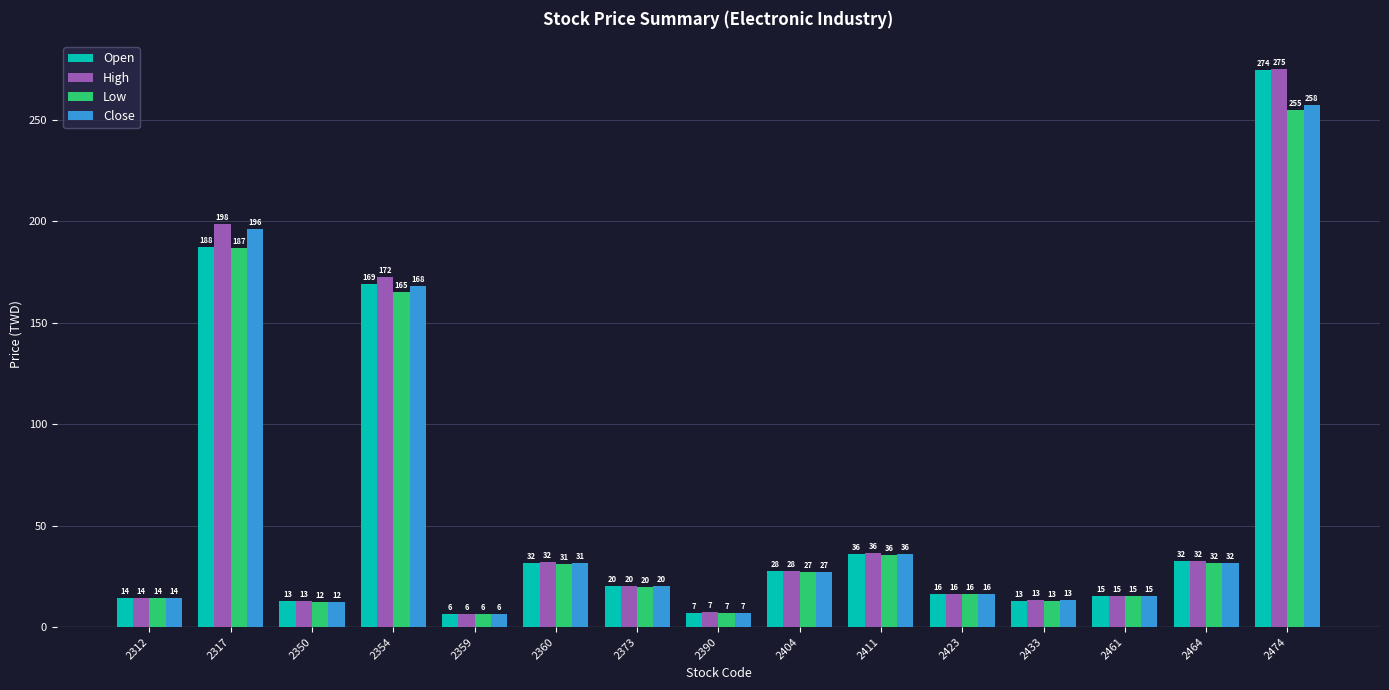

Which series has the widest spread of values?

High